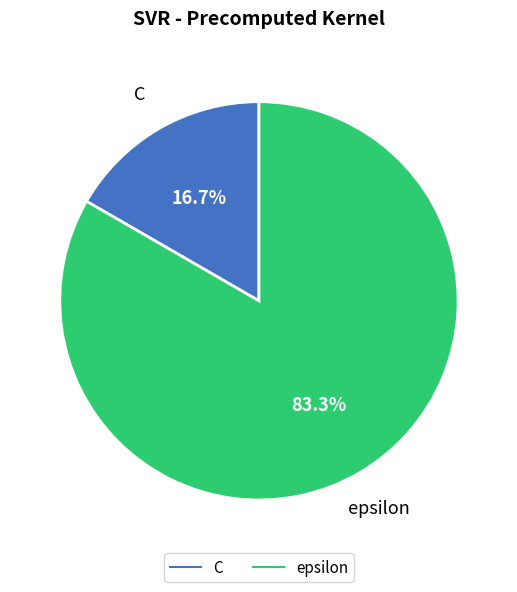

What is the total percentage of epsilon and C?

100.0%